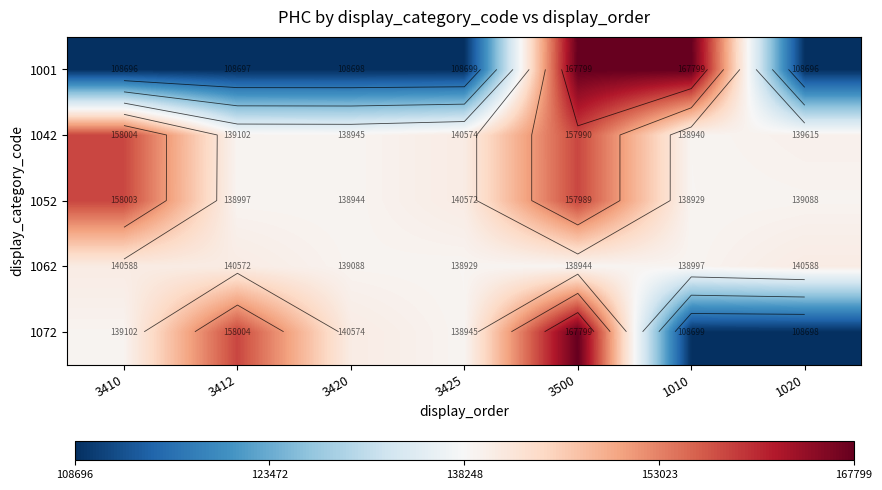

List the labels in order of 1062 value, largest first.

3410, 1020, 3412, 3420, 1010, 3500, 3425